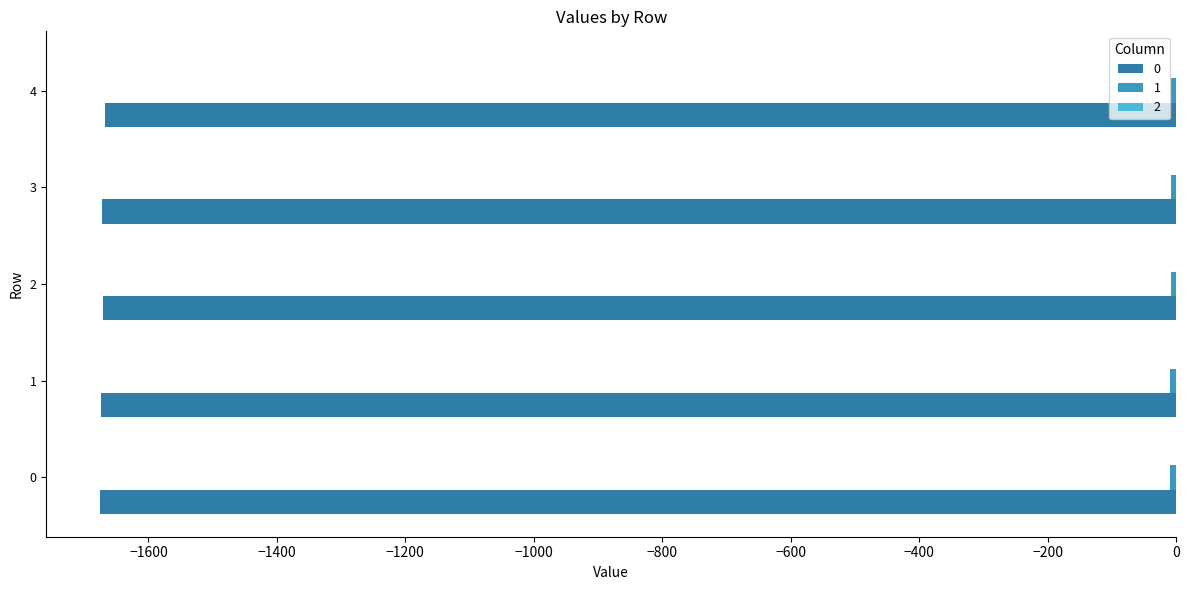

Where is 1 nearest to the value -8?

4